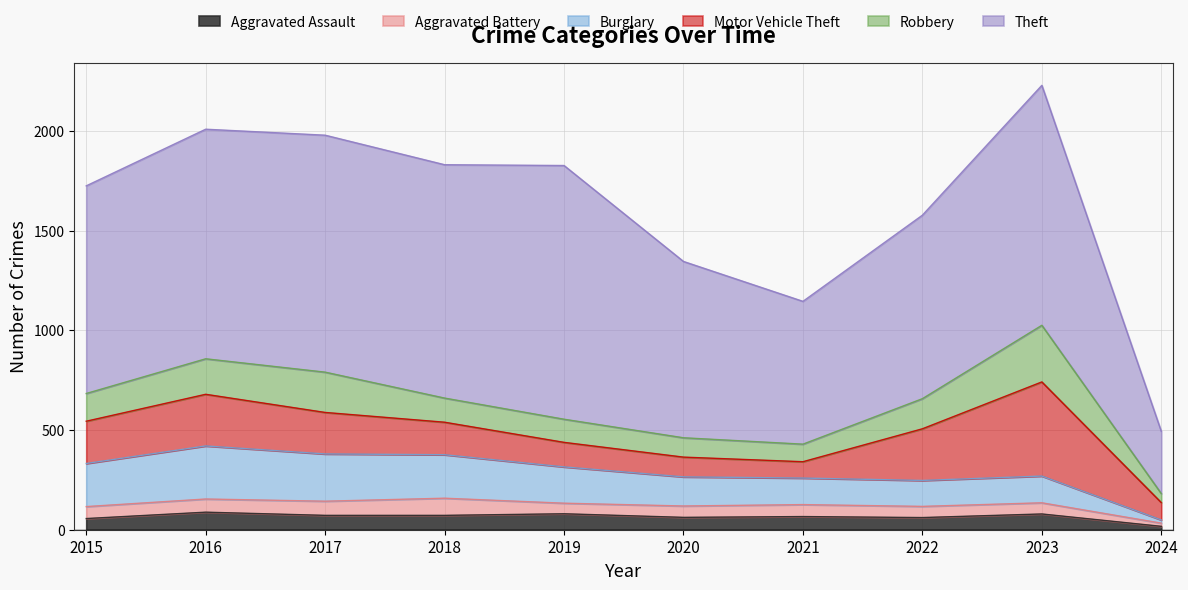

How many lines are shown in the chart?

6